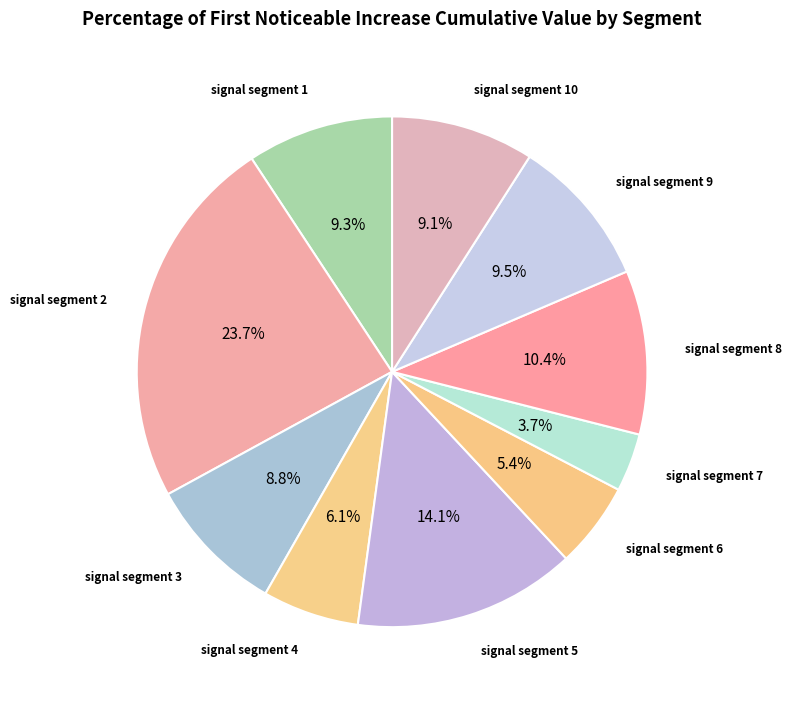

Count the number of slices in the pie.

10